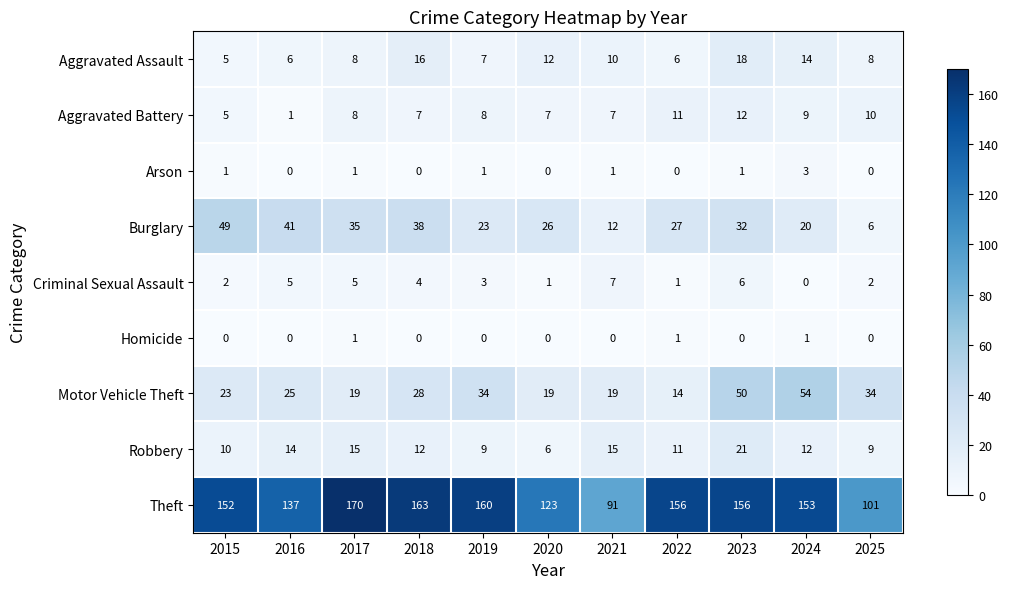

What is the total value across all series at 2021?

162